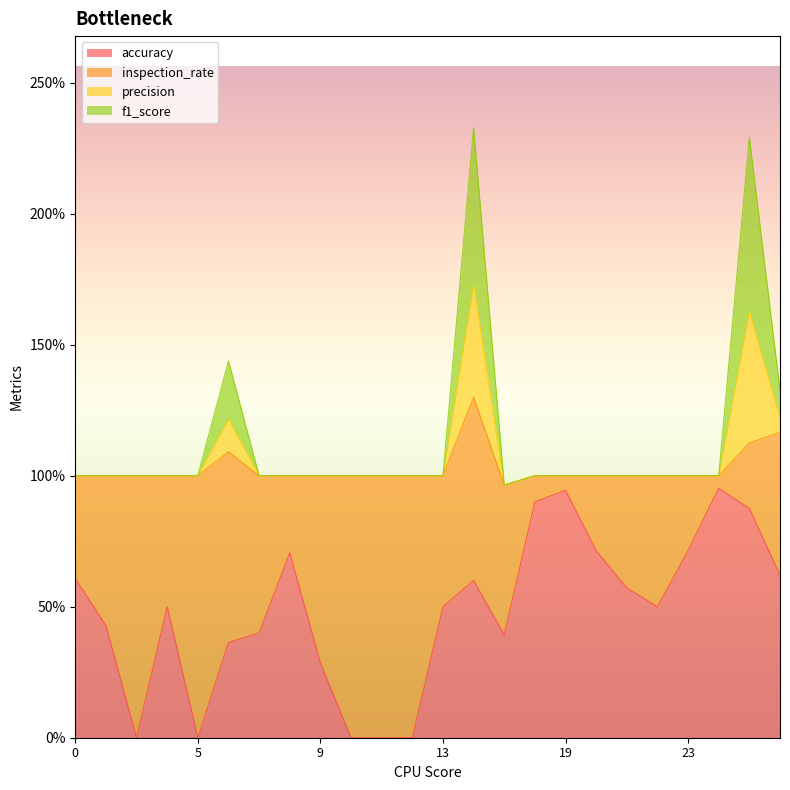

True or false: f1_score and precision intersect in this chart.

False